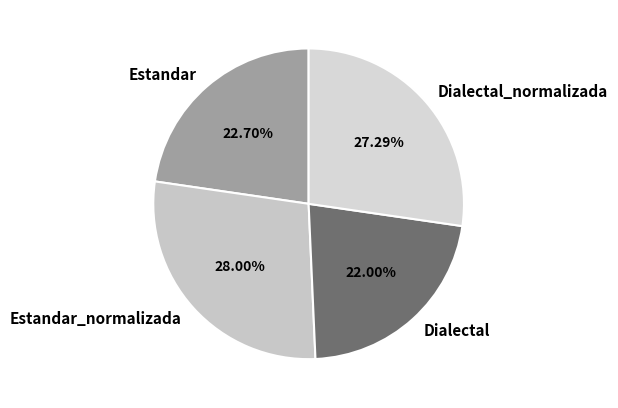

To the nearest percent, what is the combined percentage of Estandar and Dialectal_normalizada?

50%